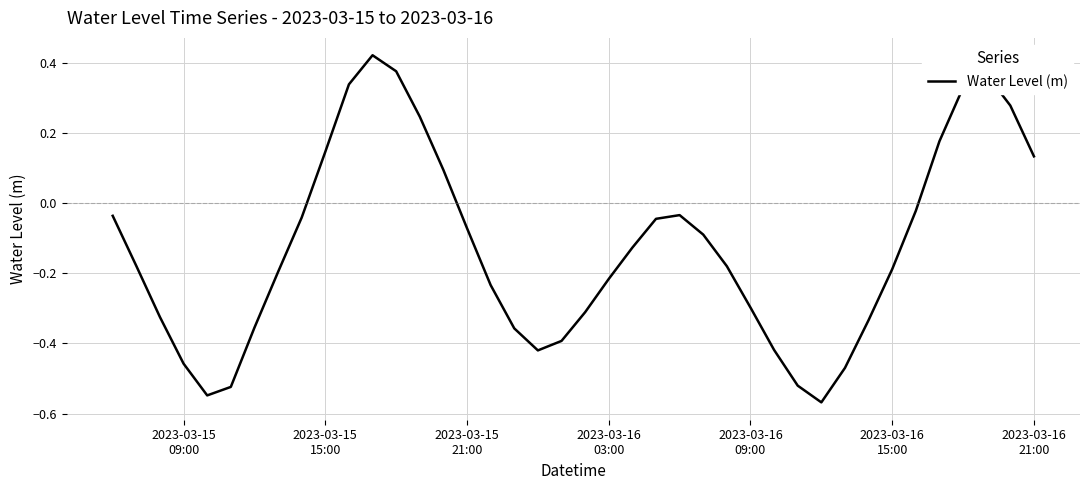

What is the difference between the maximum and minimum values?

1.0